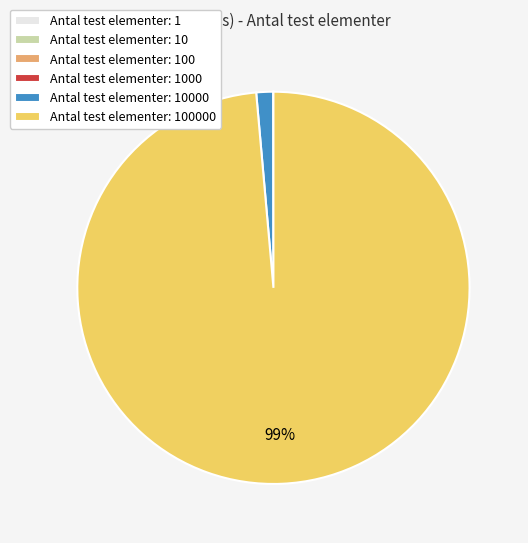

To the nearest percent, what is the average slice percentage?

17%